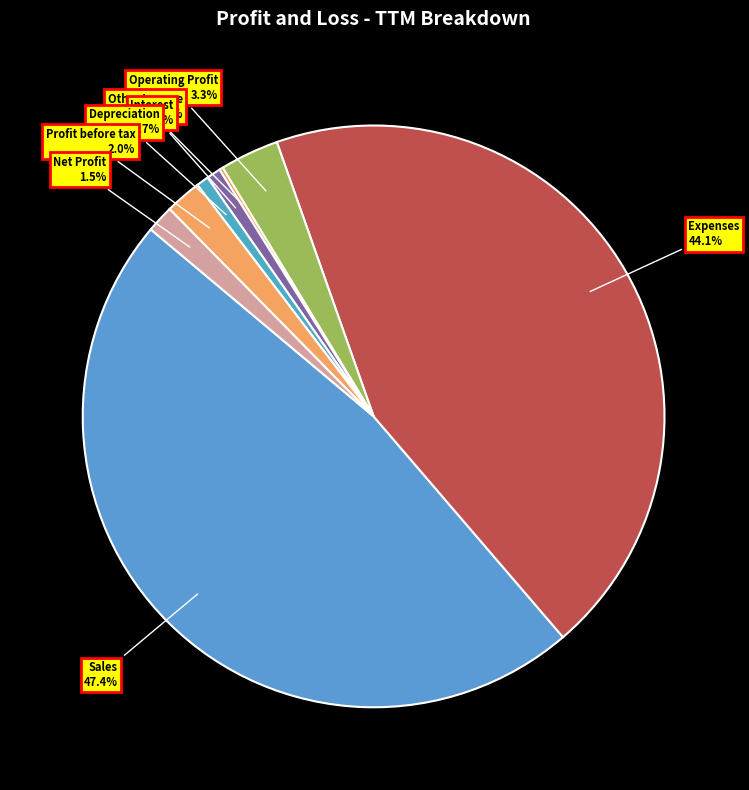

Is there any slice that represents more than half of the pie?

No